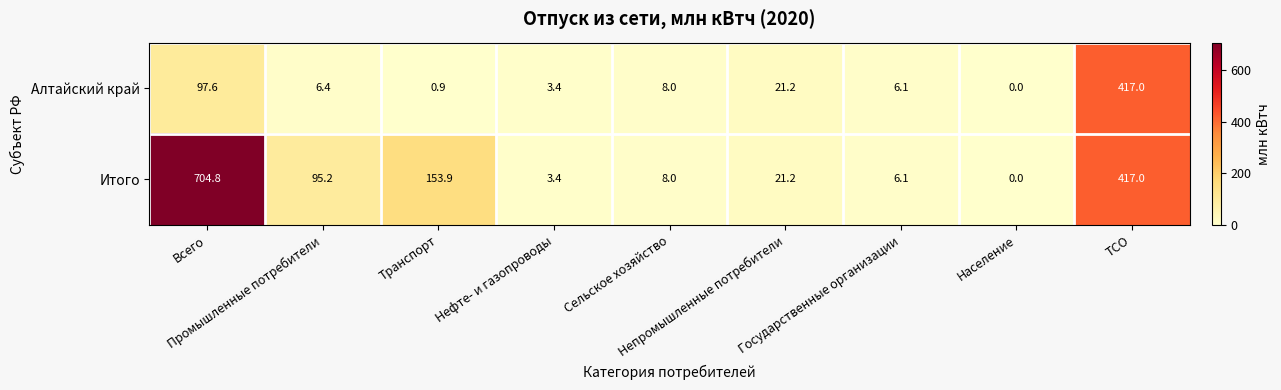

Which series has the largest total across all categories?

Итого